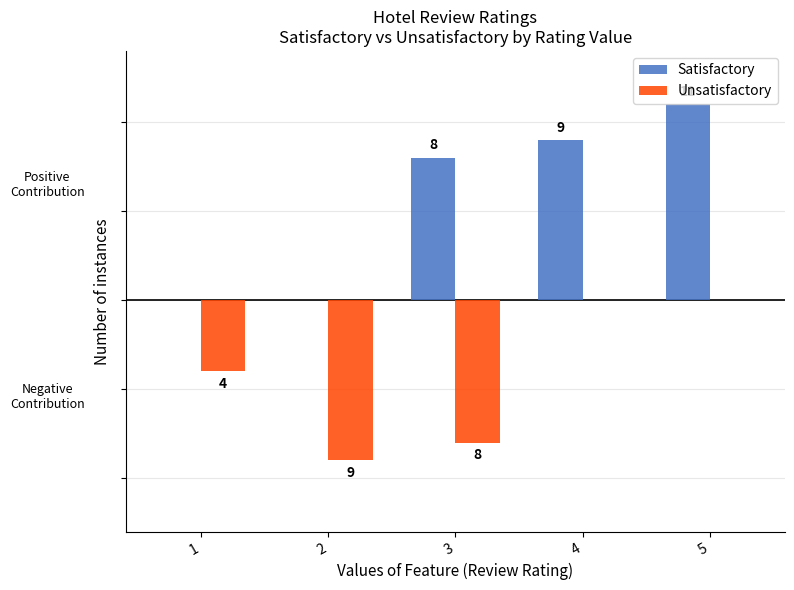

Which series changed the most between 1 and 5?

Satisfactory